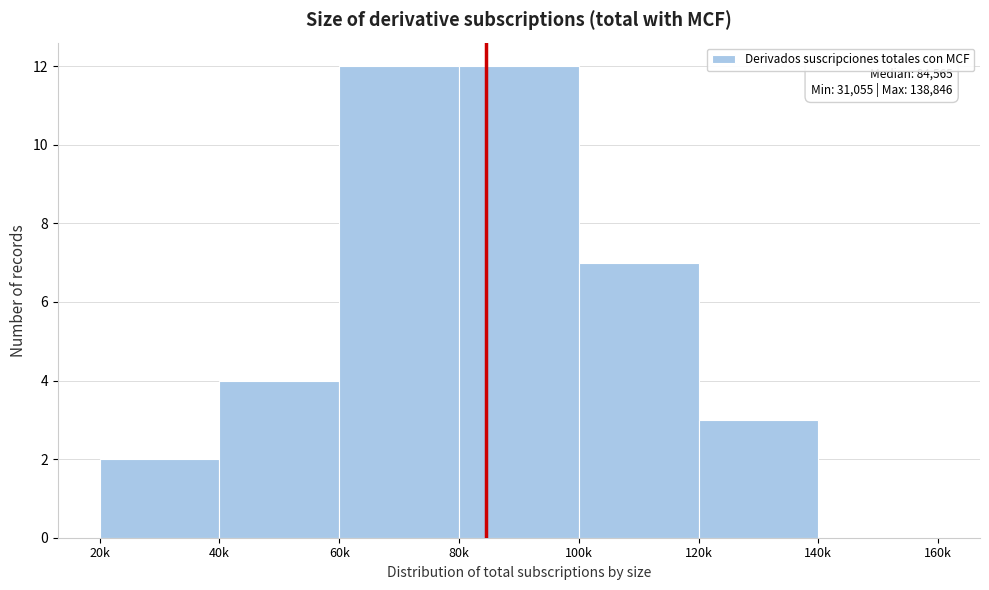

Reading left to right, list all the values displayed in this chart.

20k=2	40k=4	60k=12	80k=12	100k=7	120k=3	140k=0